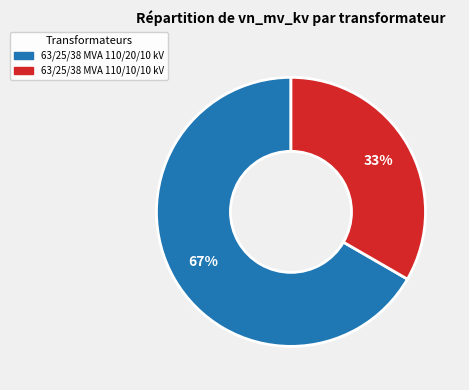

The 63/25/38 MVA 110/20/10 kV slice represents 55% of the pie. True or false?

False